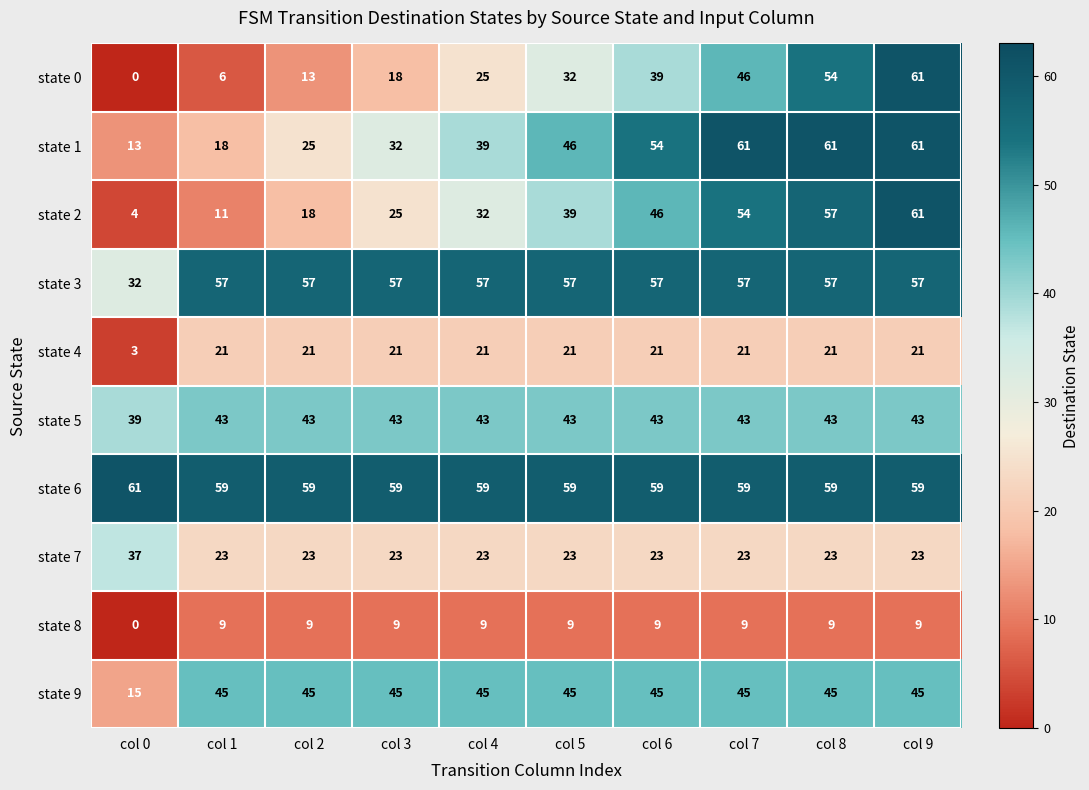

Which series has the largest range (max minus min)?

state 0